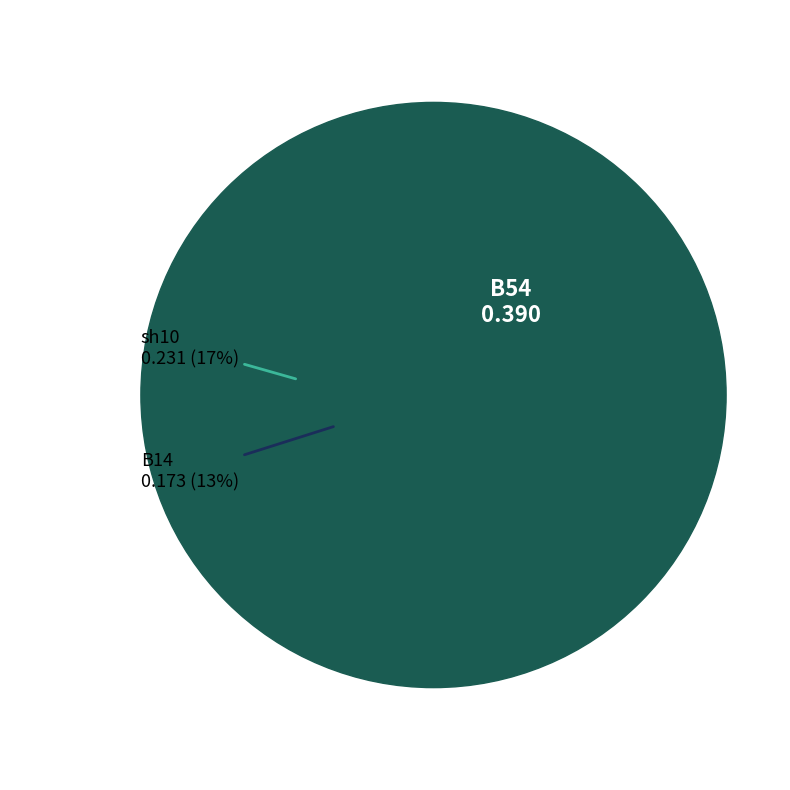

True or false: B14 accounts for 13% of the total.

True